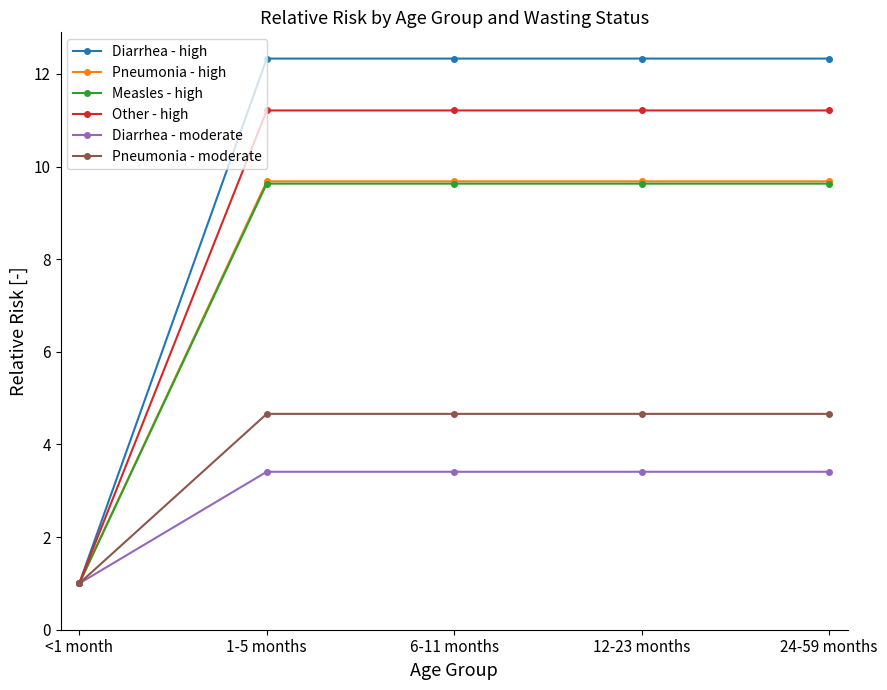

True or false: Measles - high has more than 2 interior local peaks.

False